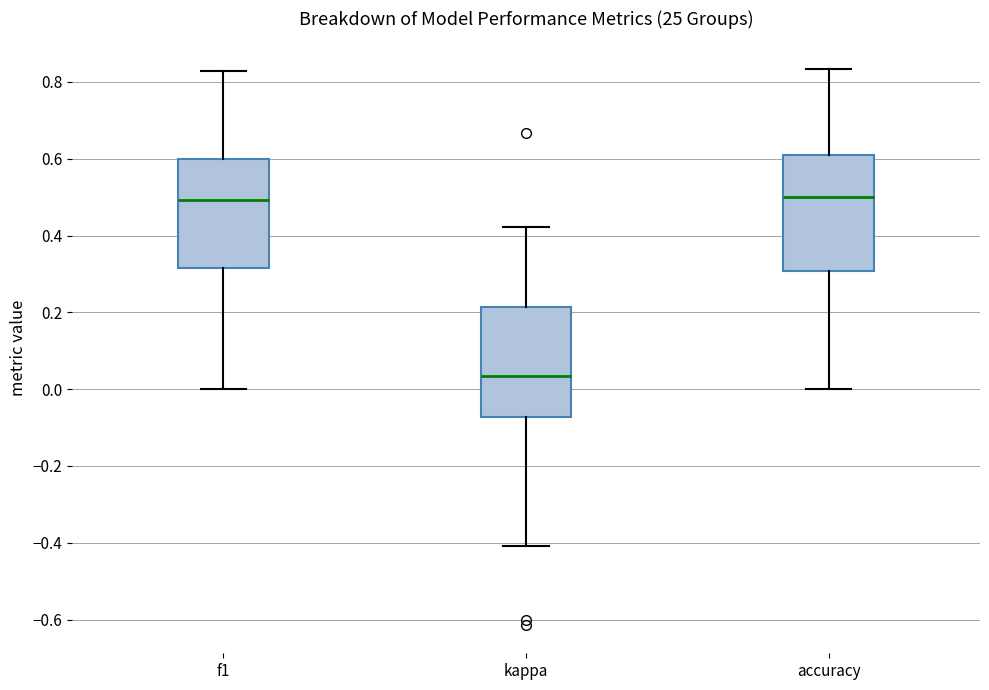

Reading left to right, transcribe this box plot: for each box, give where its median line is, the range the box spans, and where its two whiskers end, as read against the y-axis. The values are not printed on the chart, so give them approximately, as read against the axis.

f1: median 0.50, box 0.32 to 0.60, whiskers 0.00 to 0.82
kappa: median 0.04, box -0.08 to 0.22, whiskers -0.40 to 0.42
accuracy: median 0.50, box 0.30 to 0.62, whiskers 0.00 to 0.84